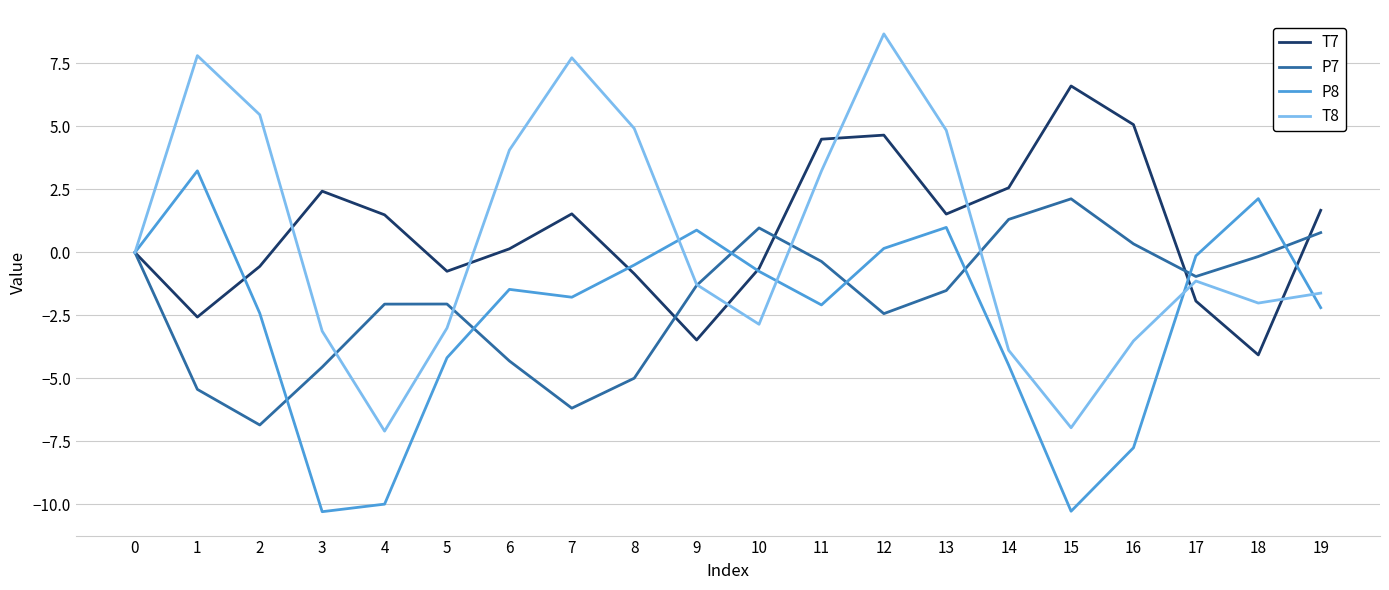

What is the difference between the highest and lowest values at 3?

12.7